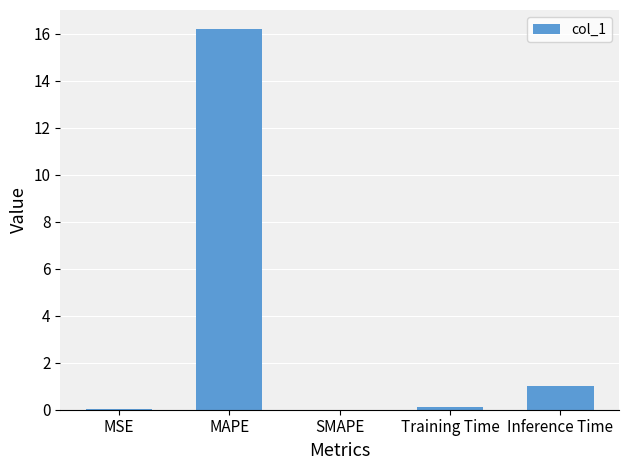

Which label corresponds to the largest value in the chart?

MAPE